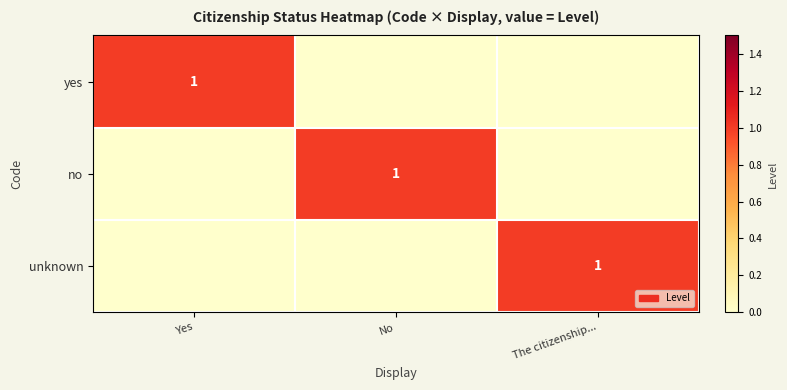

Where is unknown nearest to the value 0?

Yes